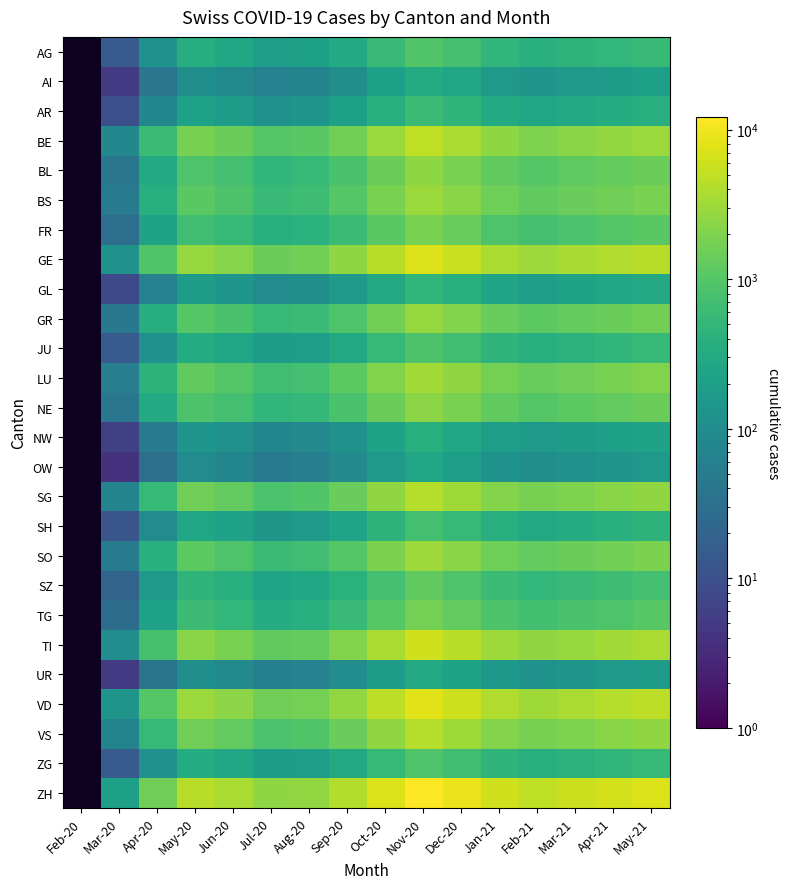

Between Sep-20 and Feb-21, which series saw the biggest shift?

ZH